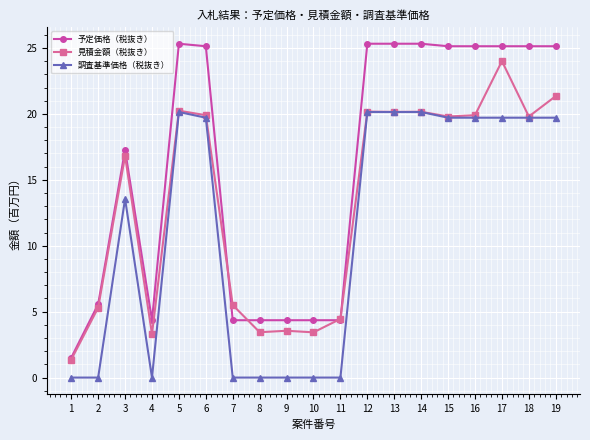

At which category is the sum across all series the highest?

17